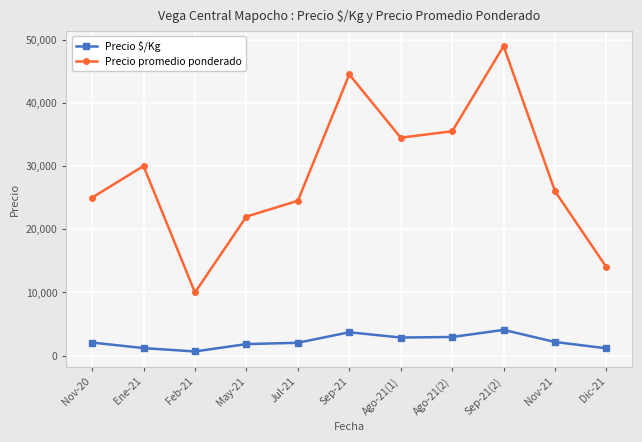

What is the value of the Precio $/Kg point at the 7th from the left?

2873